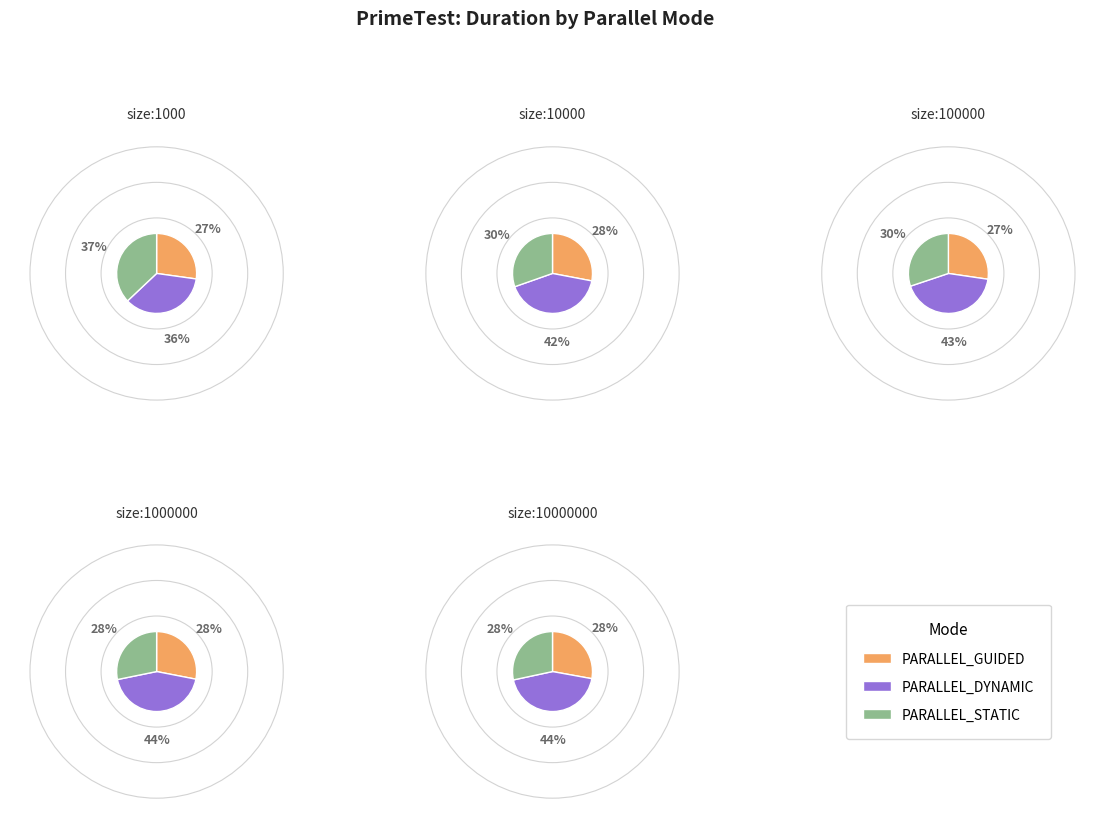

Which series changed the most between size:1000_ and size:10000000_?

PARALLEL_DYNAMIC